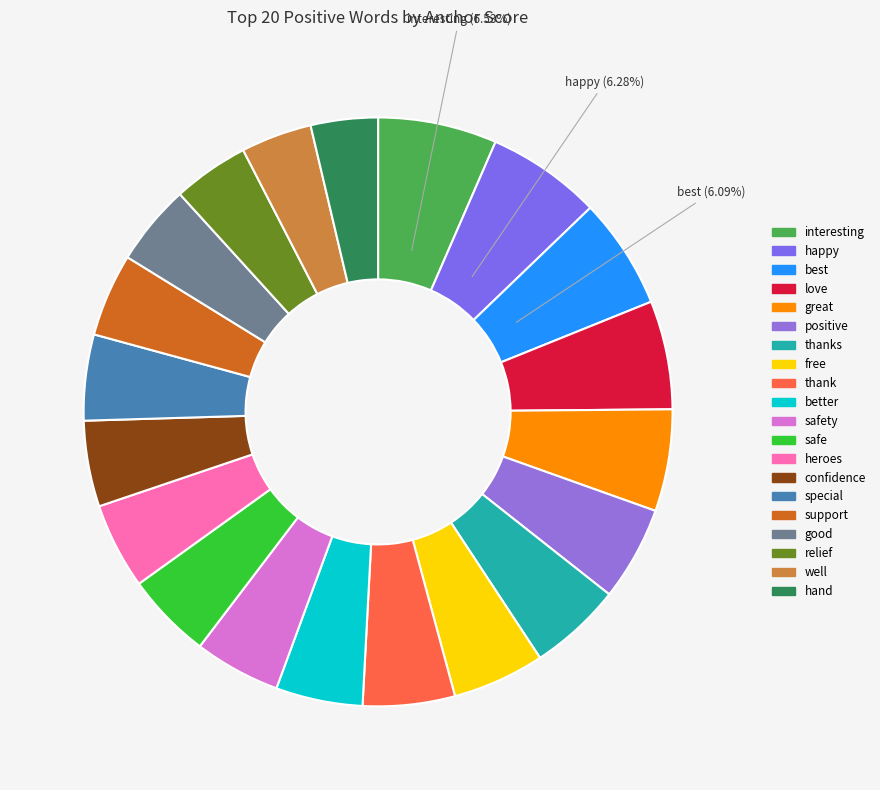

How many slices are in this pie chart?

20